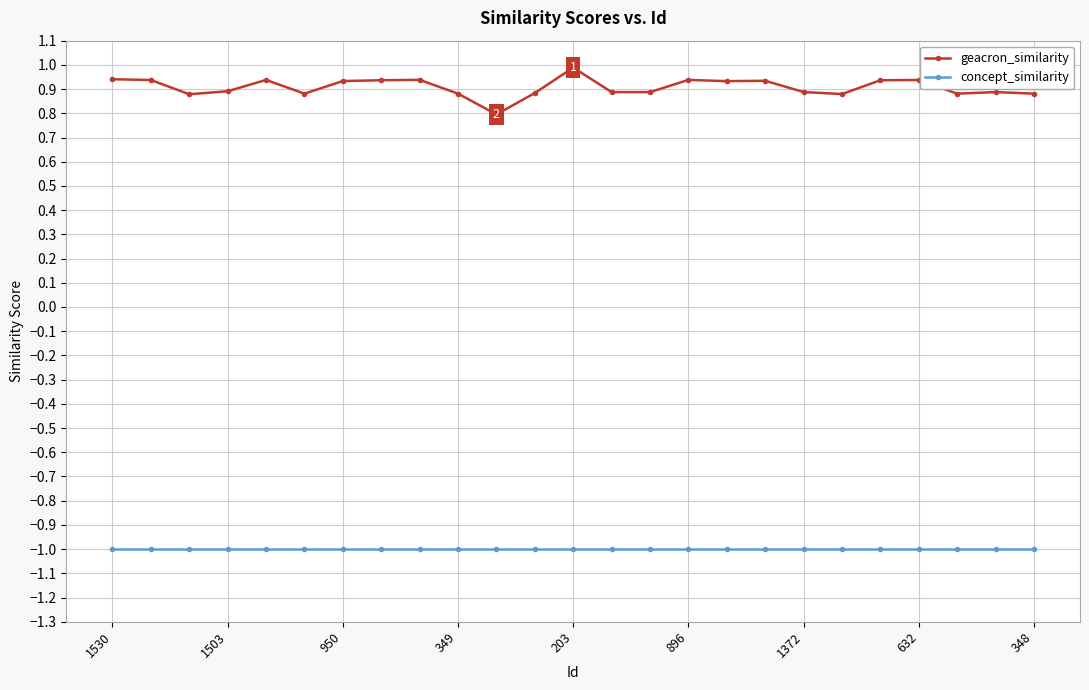

Does the chart have visible grid lines?

Yes